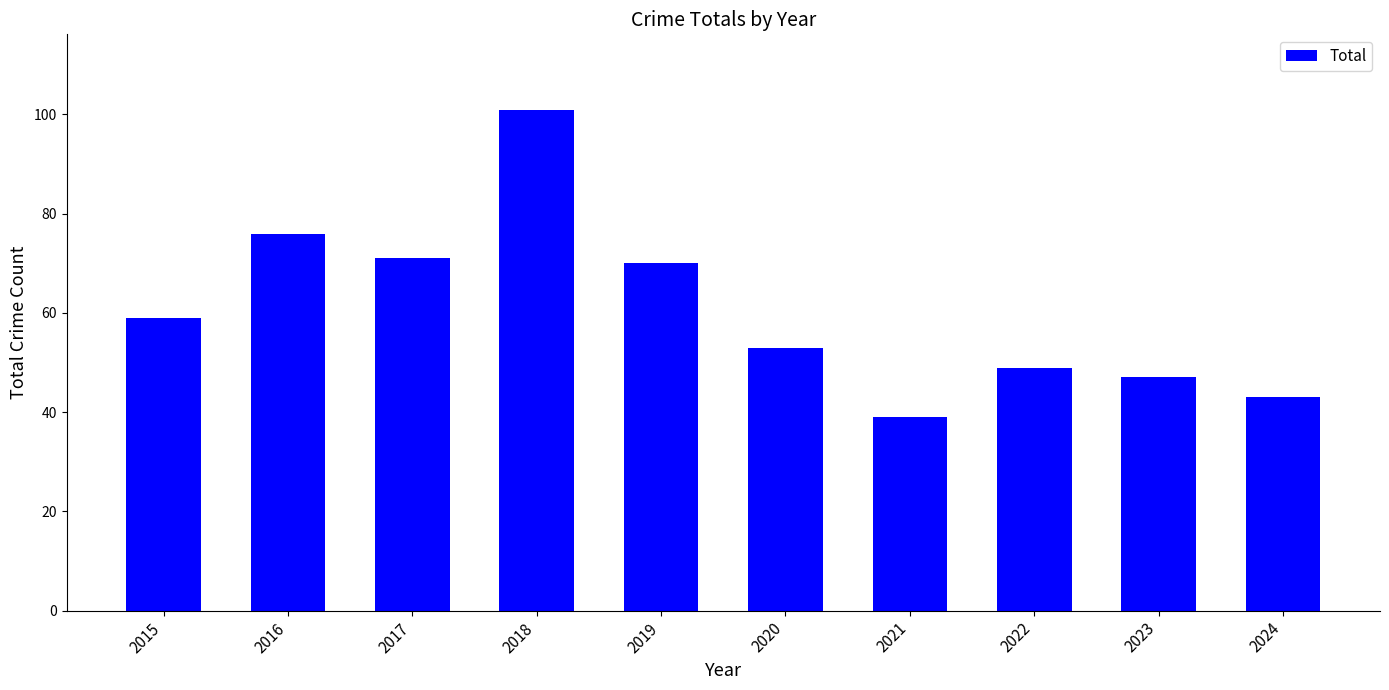

Read the value at 2021, to the nearest 10.

40